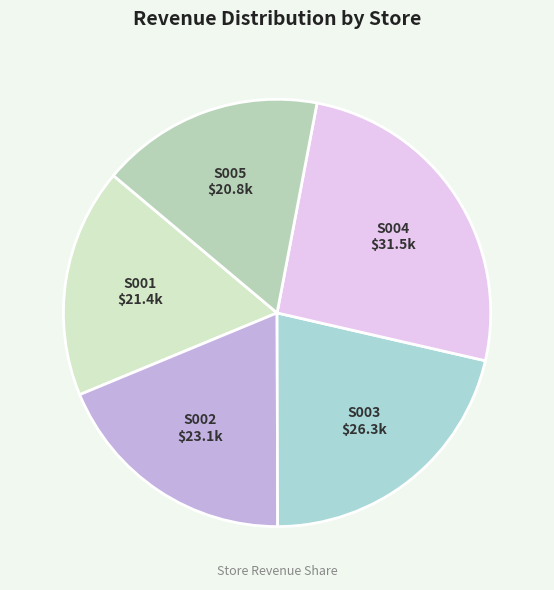

How many slices are in this pie chart?

5